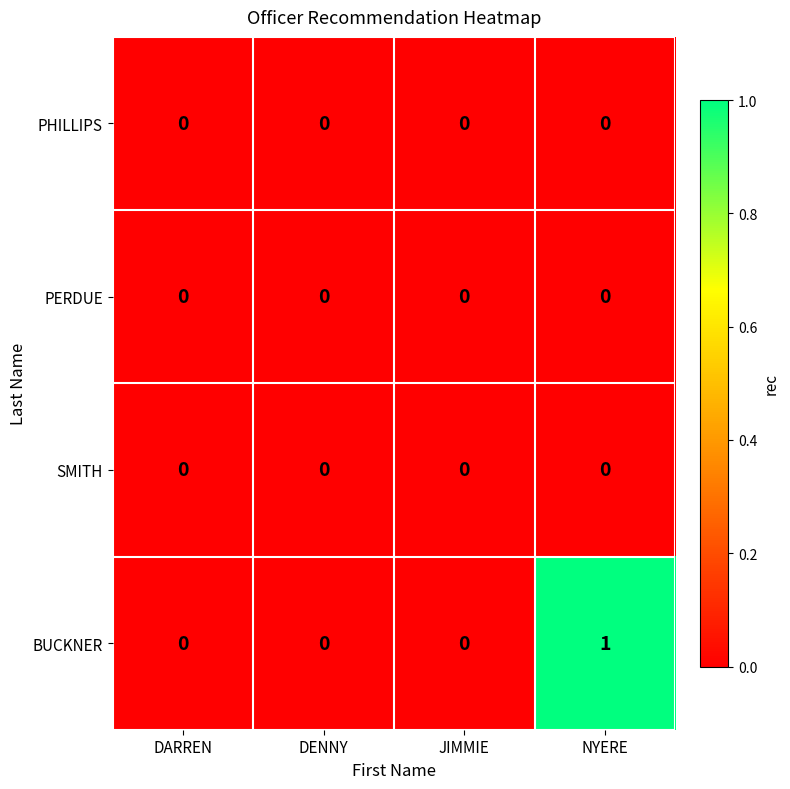

Reading left to right, list all the values displayed in this chart.

PHILLIPS: DARREN=0	DENNY=0	JIMMIE=0	NYERE=0
PERDUE: DARREN=0	DENNY=0	JIMMIE=0	NYERE=0
SMITH: DARREN=0	DENNY=0	JIMMIE=0	NYERE=0
BUCKNER: DARREN=0	DENNY=0	JIMMIE=0	NYERE=1